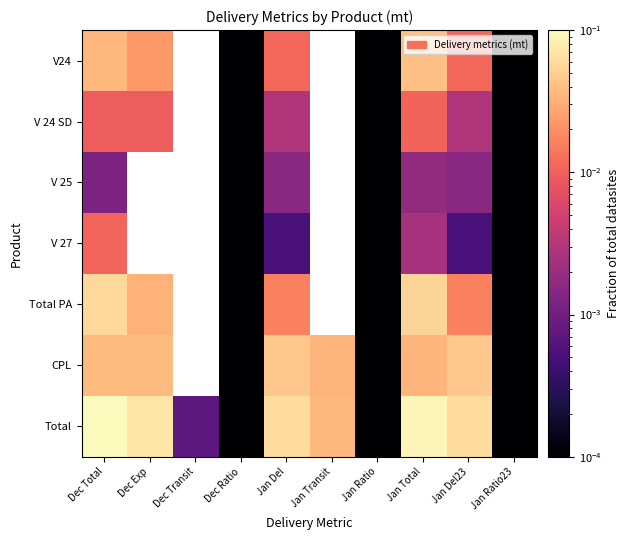

How many data points in V 24 SD are above 0?

8